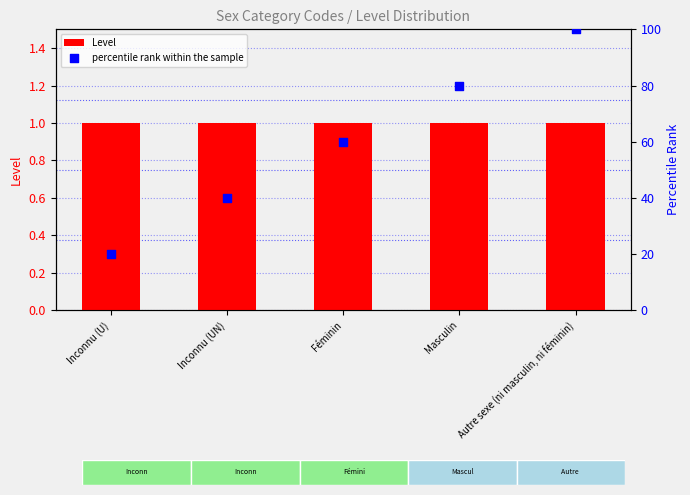

Which series has the widest spread of Y values?

percentile rank within the sample